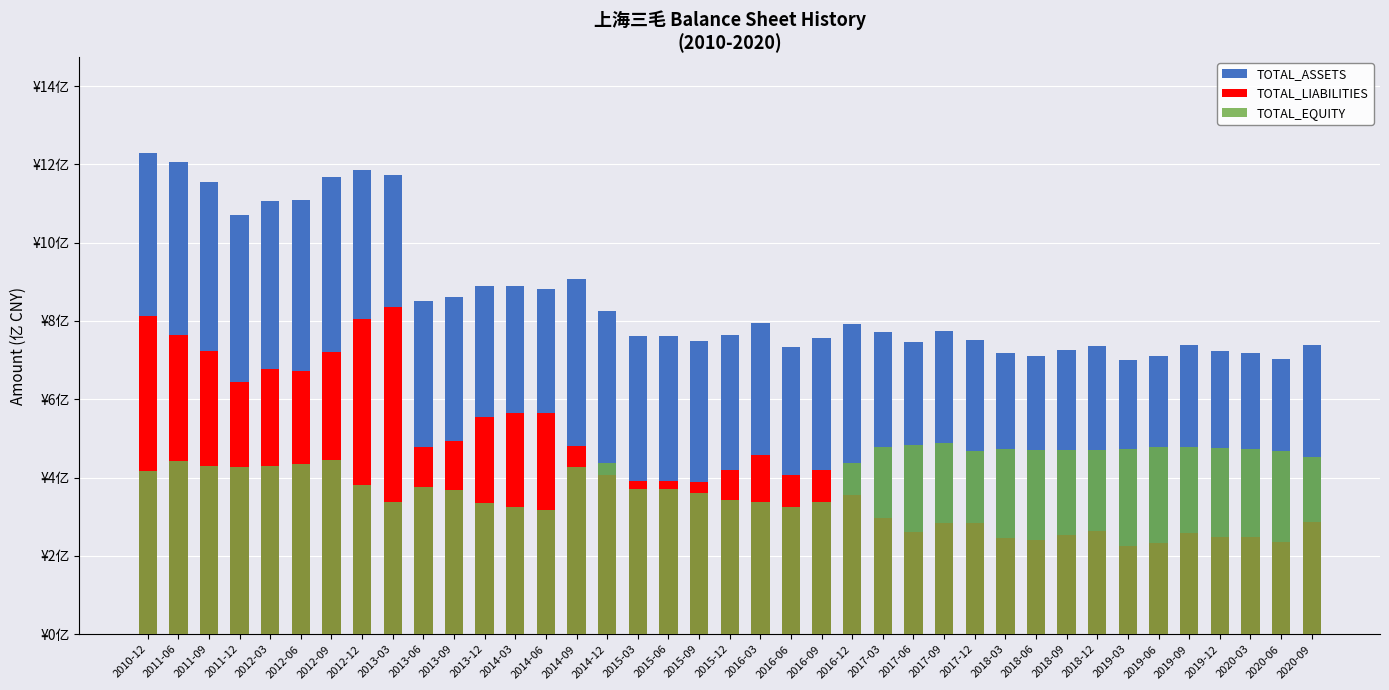

At which category does the chart reach its minimum across all series?

2019-03